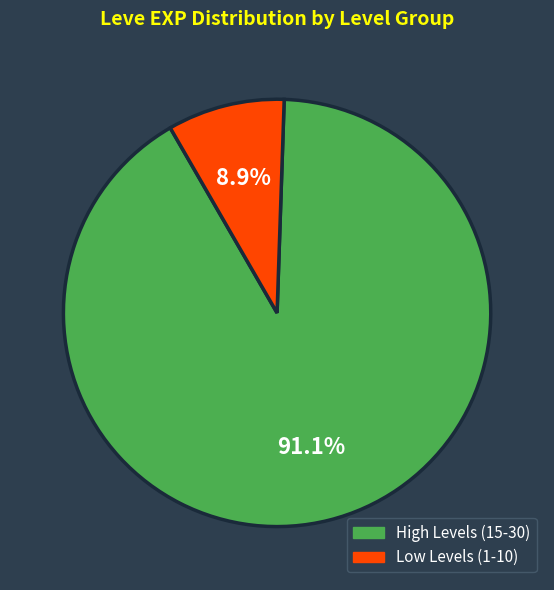

Count the number of slices in the pie.

2